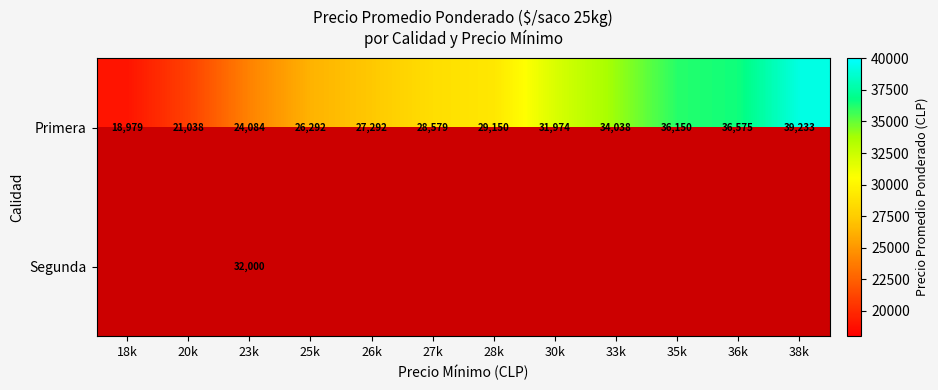

Rank the categories by Primera value from highest to lowest.

38k, 36k, 35k, 33k, 30k, 28k, 27k, 26k, 25k, 23k, 20k, 18k